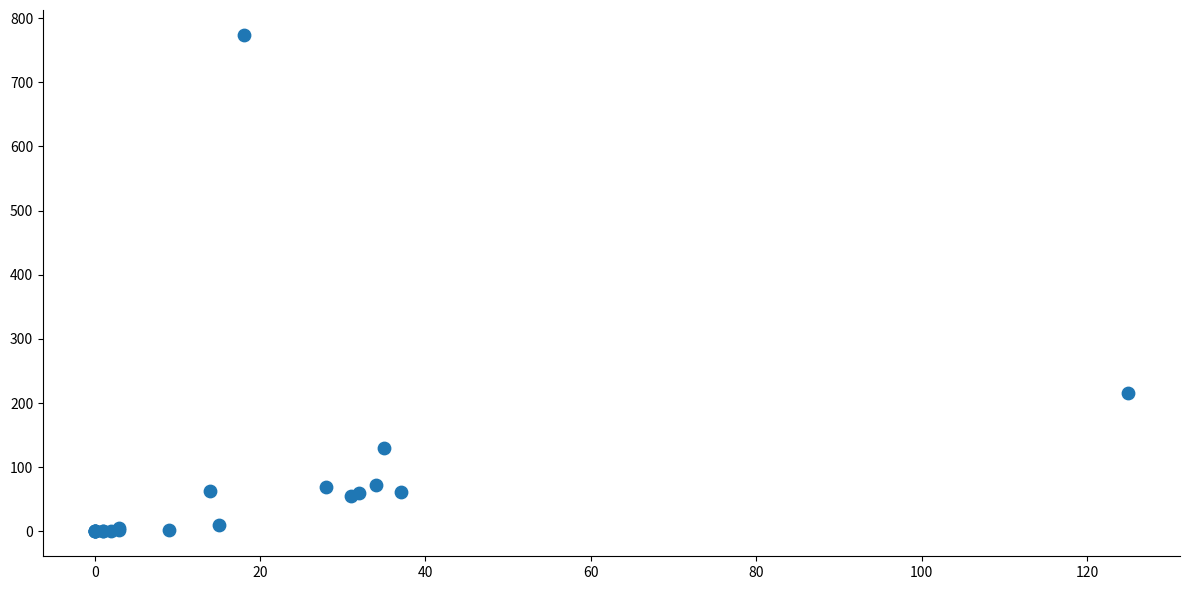

What Y value in the scatter plot is closest to 387?

216